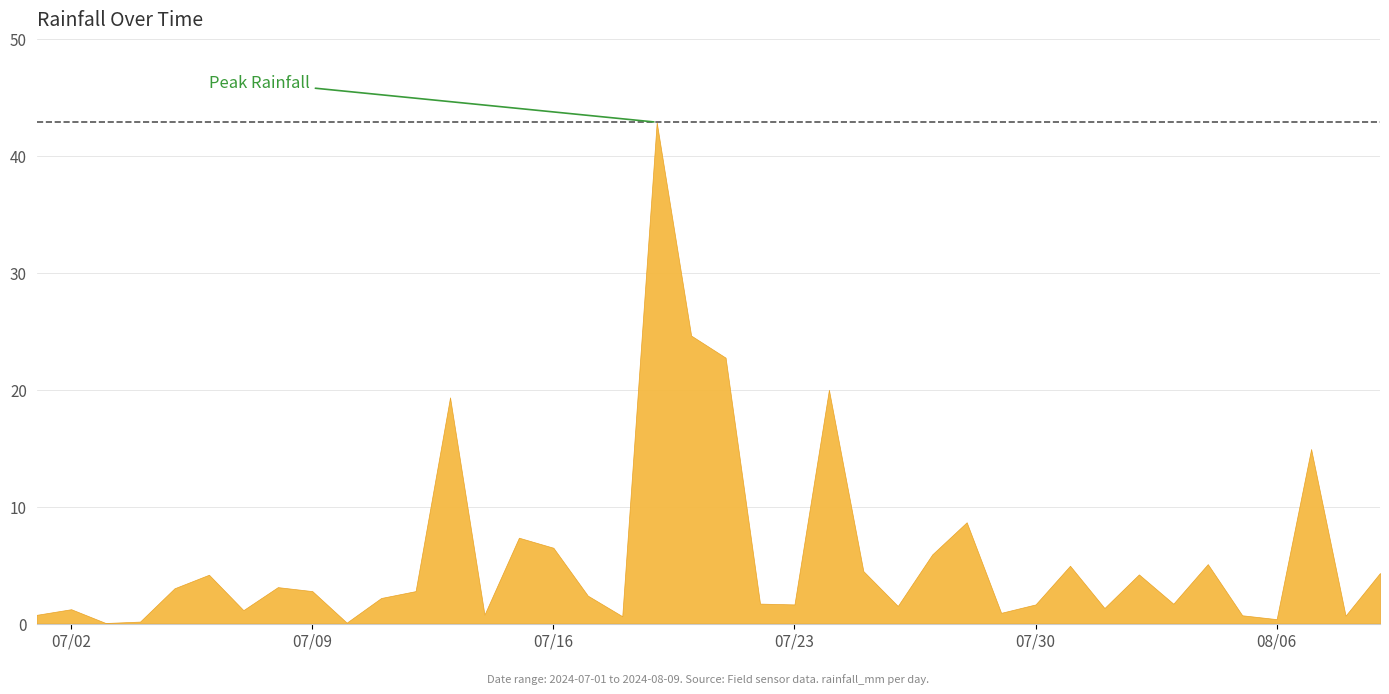

At which category does the chart reach its minimum across all series?

2024-07-03